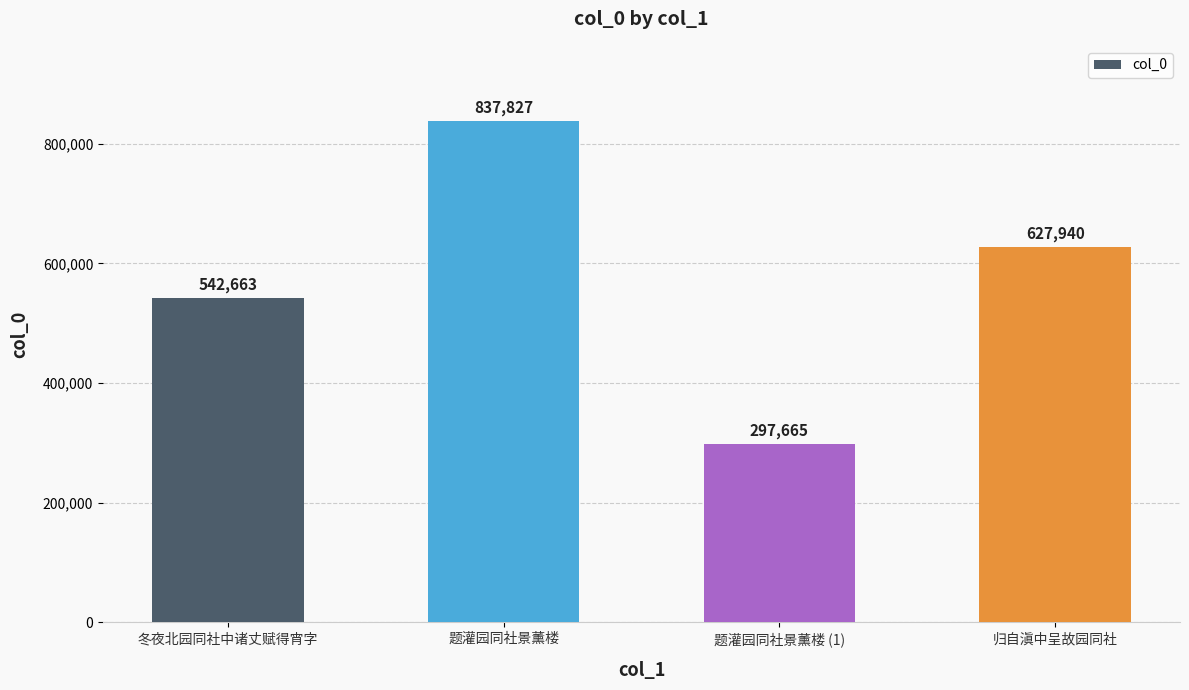

Rank the categories by value from highest to lowest.

题灌园同社景薰楼, 归自滇中呈故园同社, 冬夜北园同社中诸丈赋得宵字, 题灌园同社景薰楼 (1)